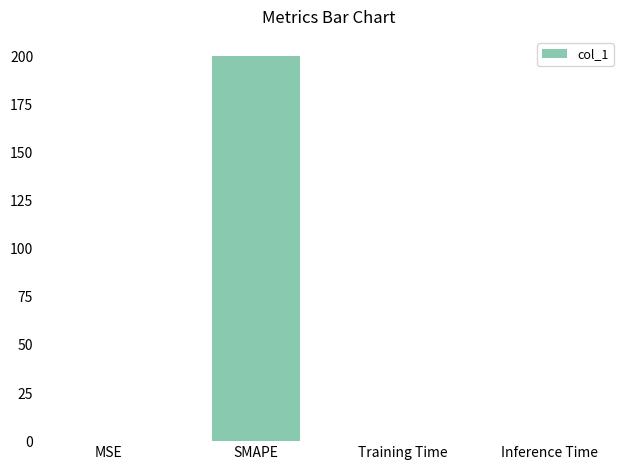

Are the bars horizontal?

No